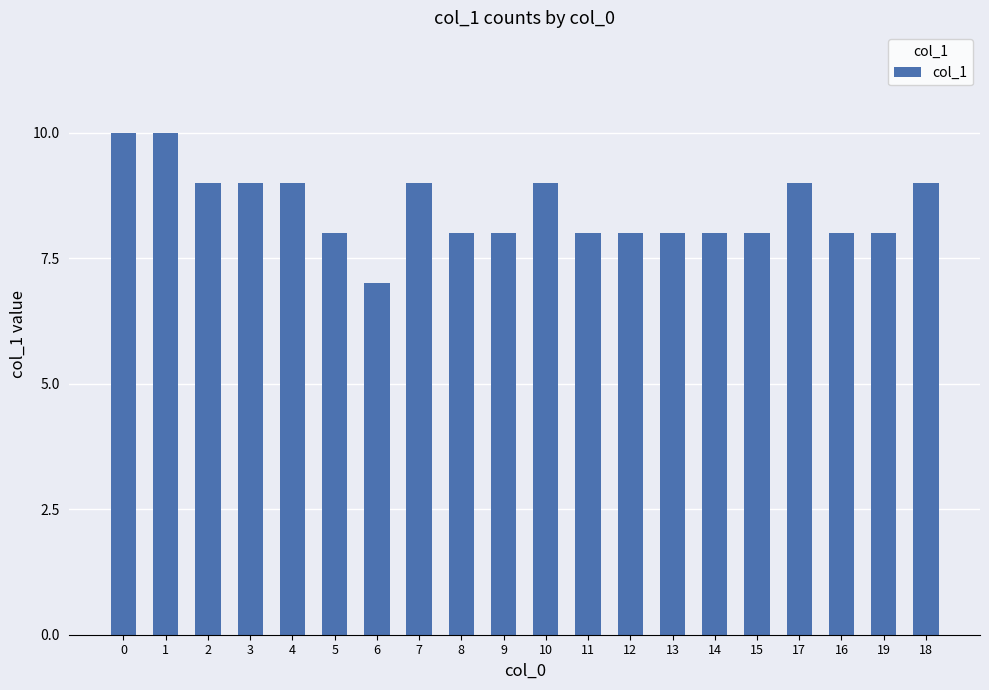

True or false: the data shows 14 at 14.

False